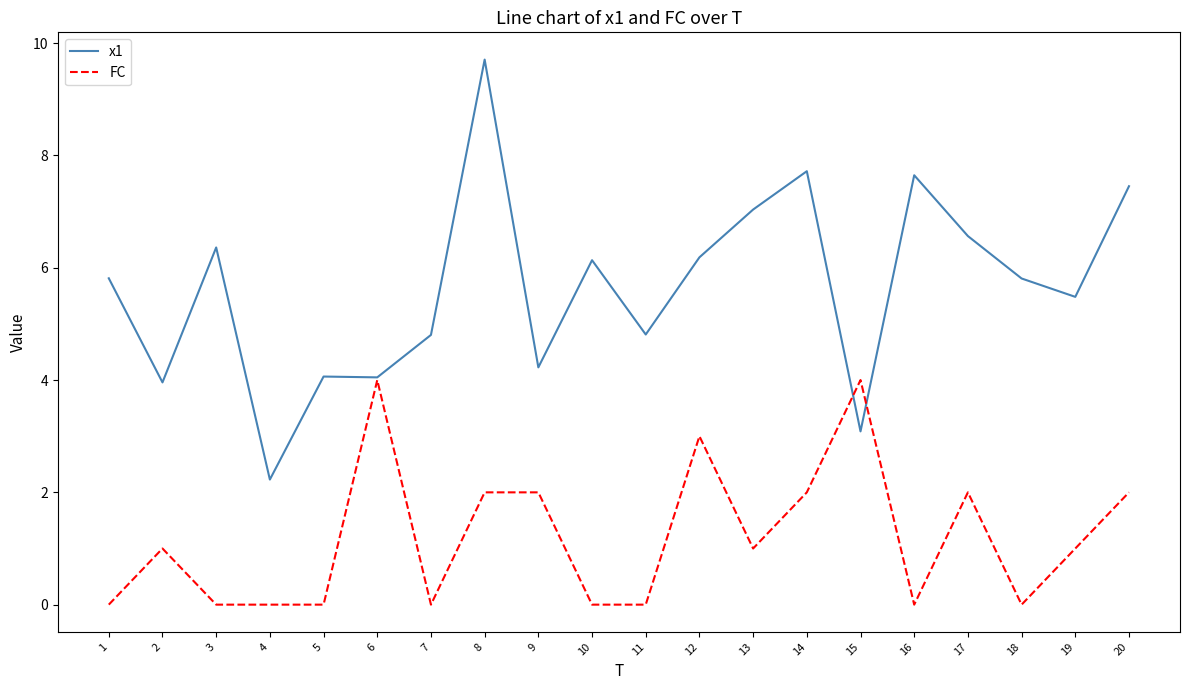

How many lines are shown in the chart?

2